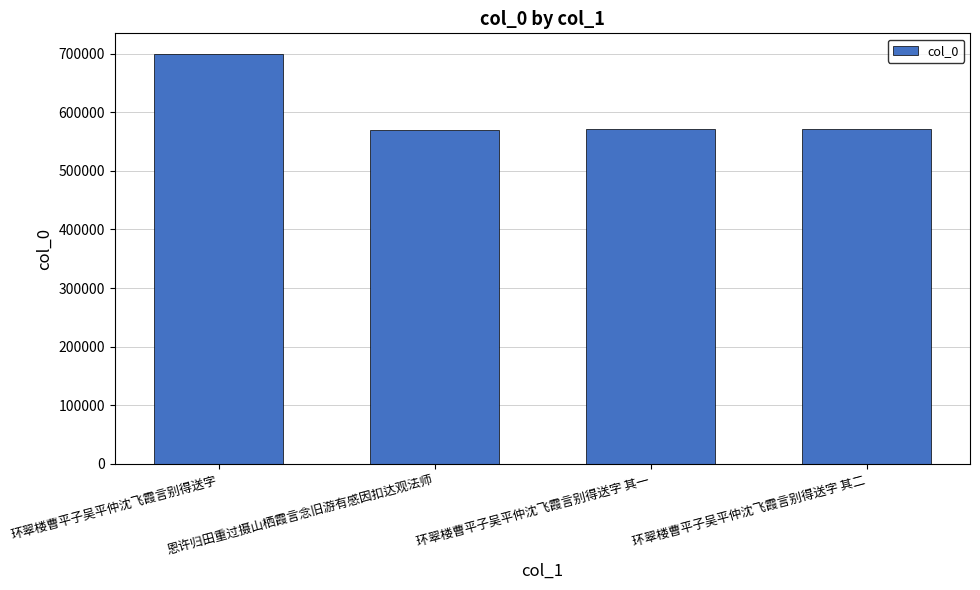

What is the minimum value shown in the chart?

569112